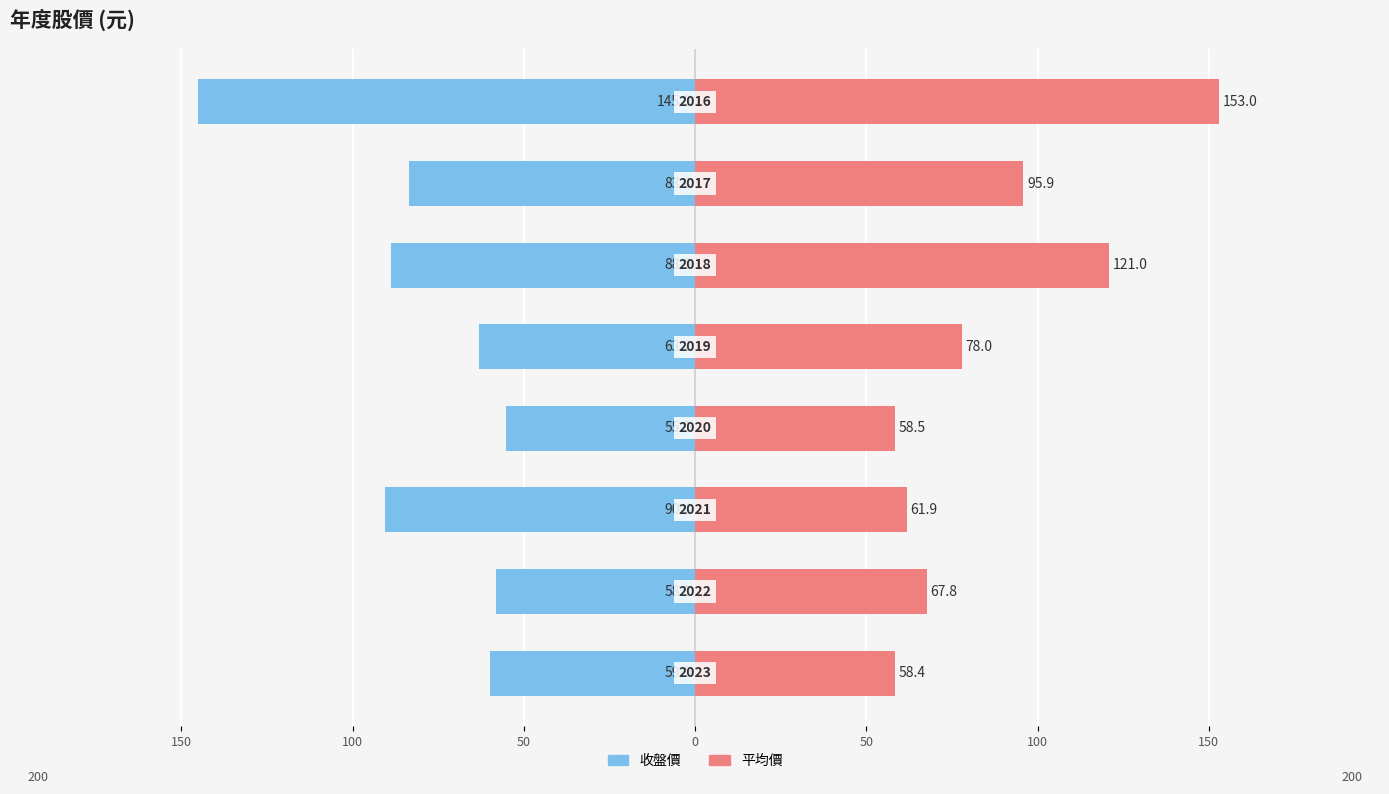

Reading left to right, what are all the values shown in this chart?

收盤價: -59.9	-58.1	-90.4	-55.1	-63.2	-88.9	-83.4	-145.0
平均價: 58.4	67.8	61.9	58.5	78.0	121.0	95.9	153.0